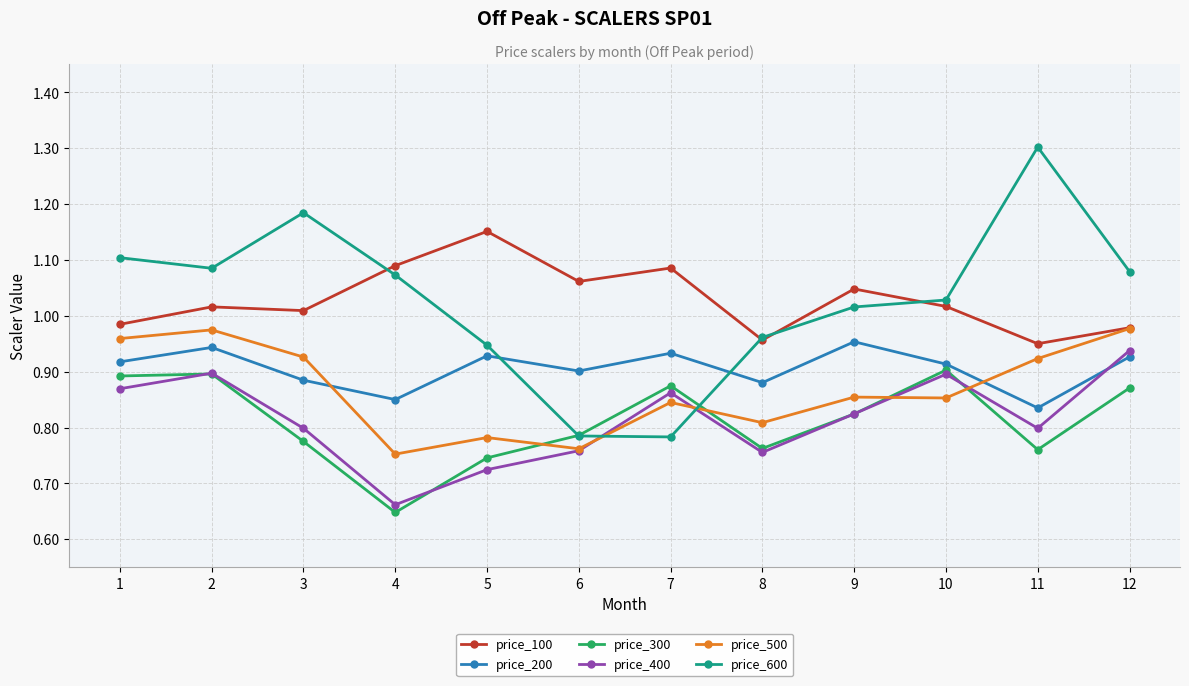

Where is the first local maximum for price_400?

2